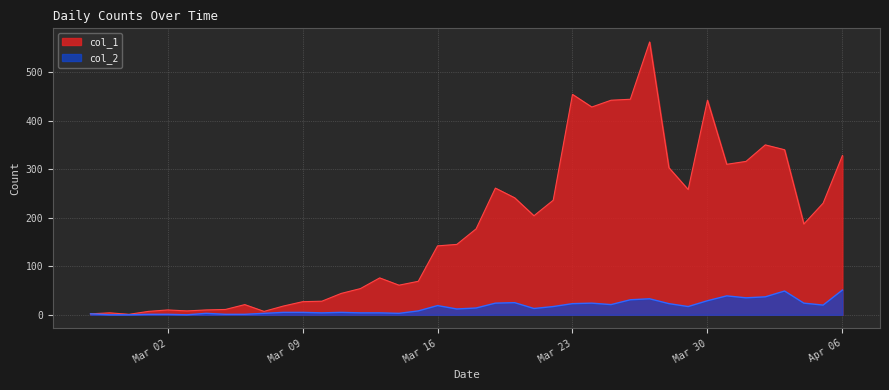

Reading right to left, what are all the values shown in this chart?

col_1: 328	230	187	340	350	316	310	442	258	303	562	444	442	428	454	236	204	241	261	177	145	142	69	61	76	54	44	28	27	18	7	21	11	10	8	10	7	1	4	2
col_2: 51	20	24	49	37	35	39	29	17	23	33	31	21	24	23	17	13	25	24	14	12	19	8	3	4	4	5	4	5	5	3	1	1	3	0	1	1	0	0	2